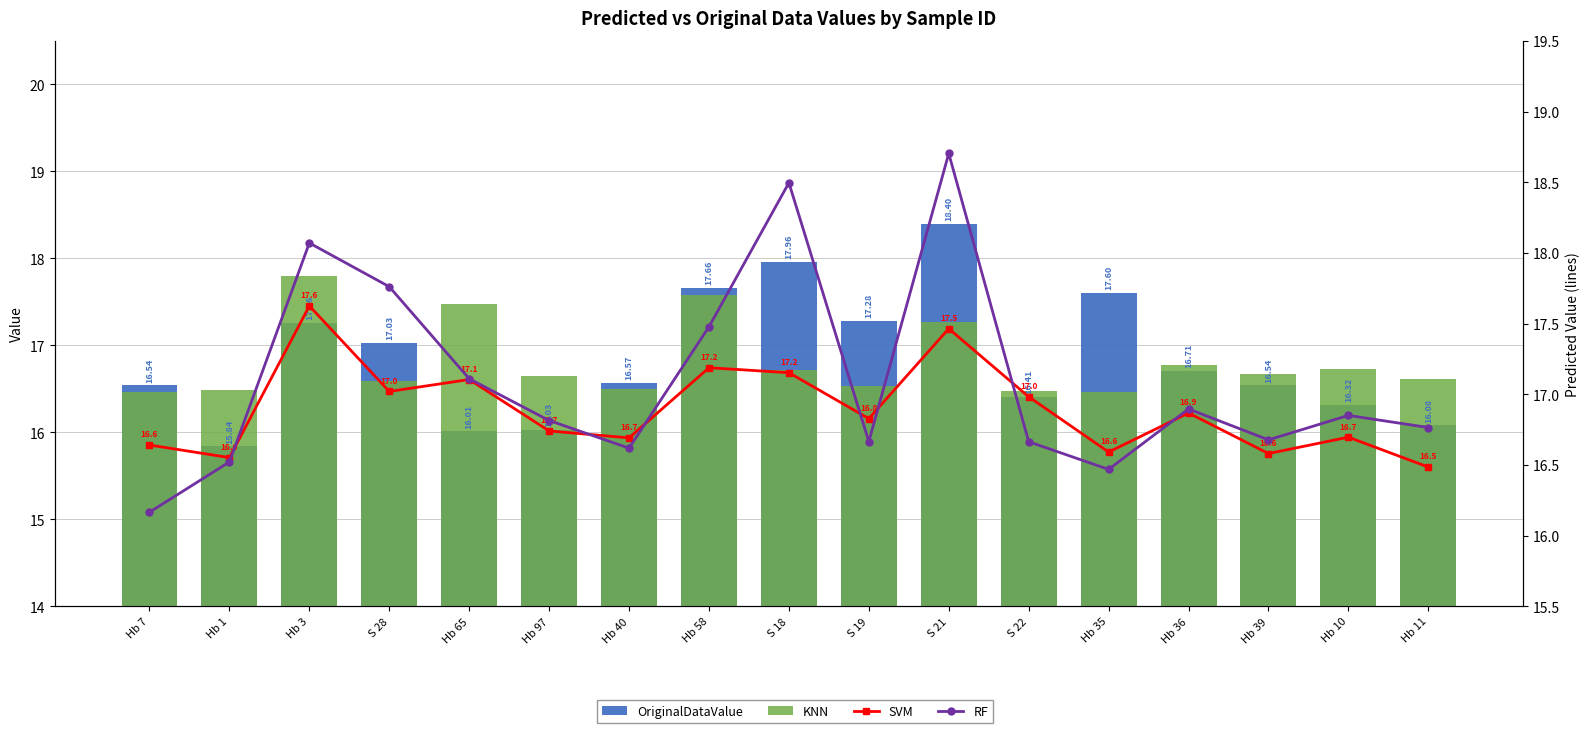

List the labels in order of SVM value, smallest first.

Hb 11, Hb 1, Hb 39, Hb 35, Hb 7, Hb 40, Hb 10, Hb 97, S 19, Hb 36, S 22, S 28, Hb 65, S 18, Hb 58, S 21, Hb 3